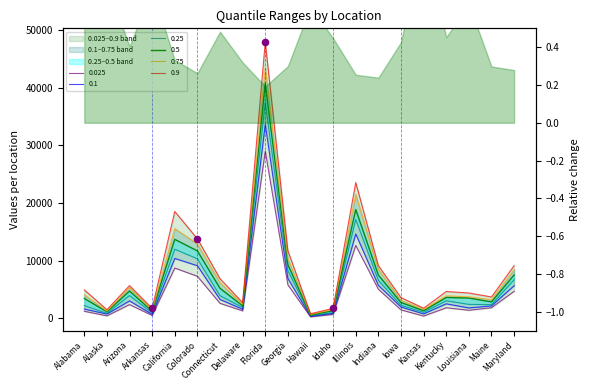

Which series has the largest total across all categories?

0.9